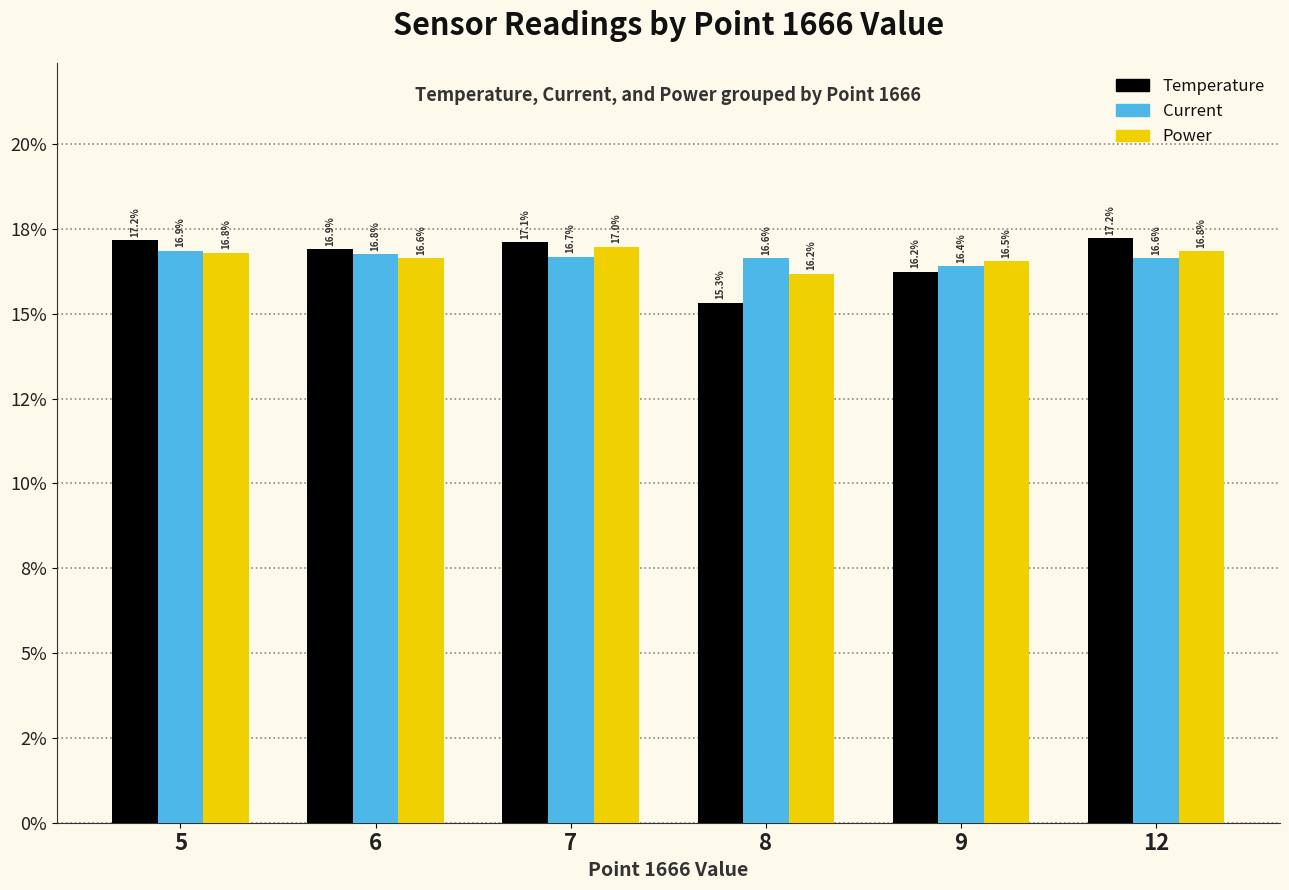

Count the Current values in the range 0 to 1.

6